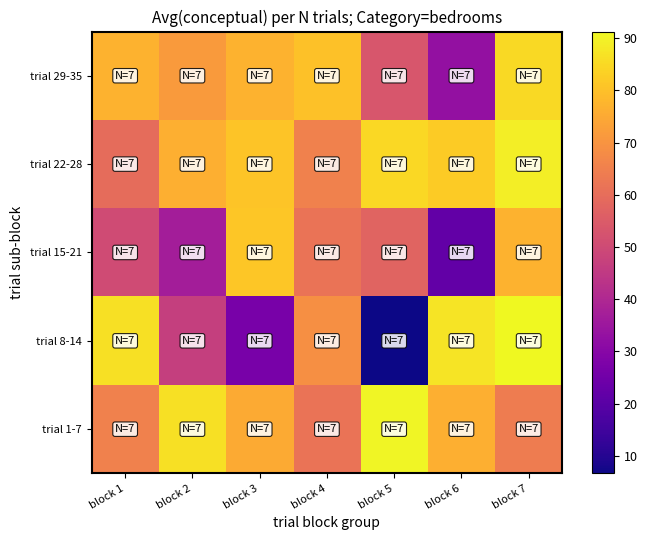

List the series in order of their peak value, highest first.

trial 8-14, trial 1-7, trial 22-28, trial 29-35, trial 15-21